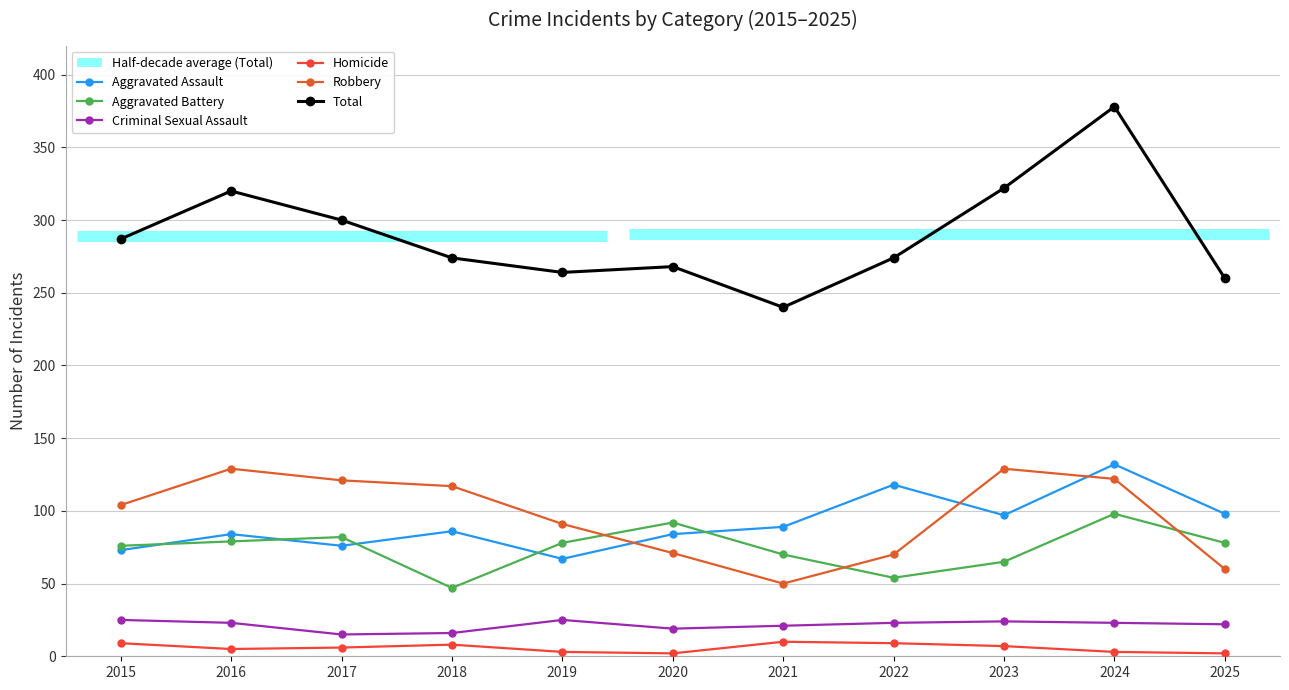

At which label does Homicide first exceed 6?

2015